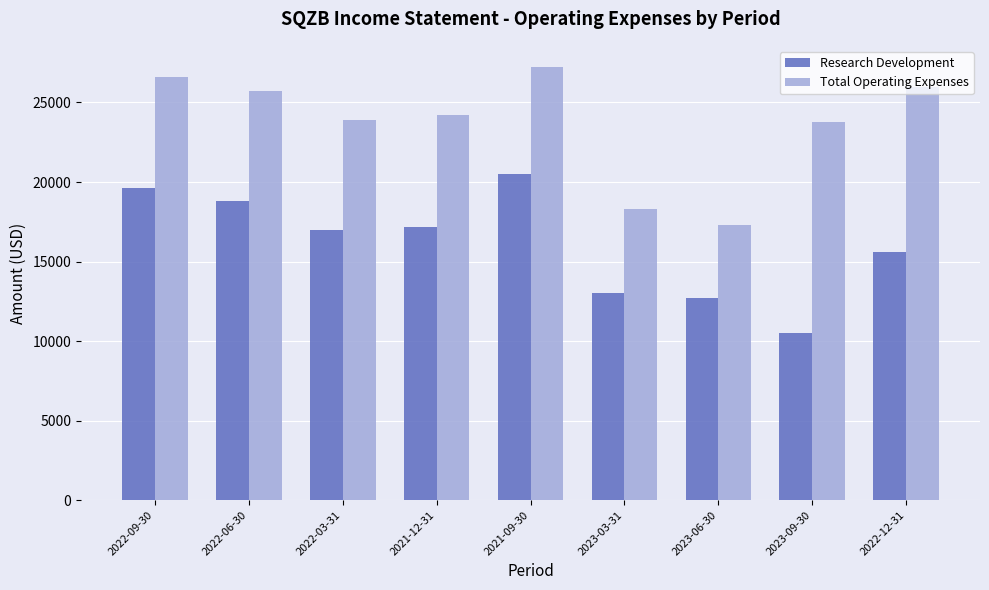

What is the difference between the maximum and second lowest values in the Total Operating Expenses series?

8900